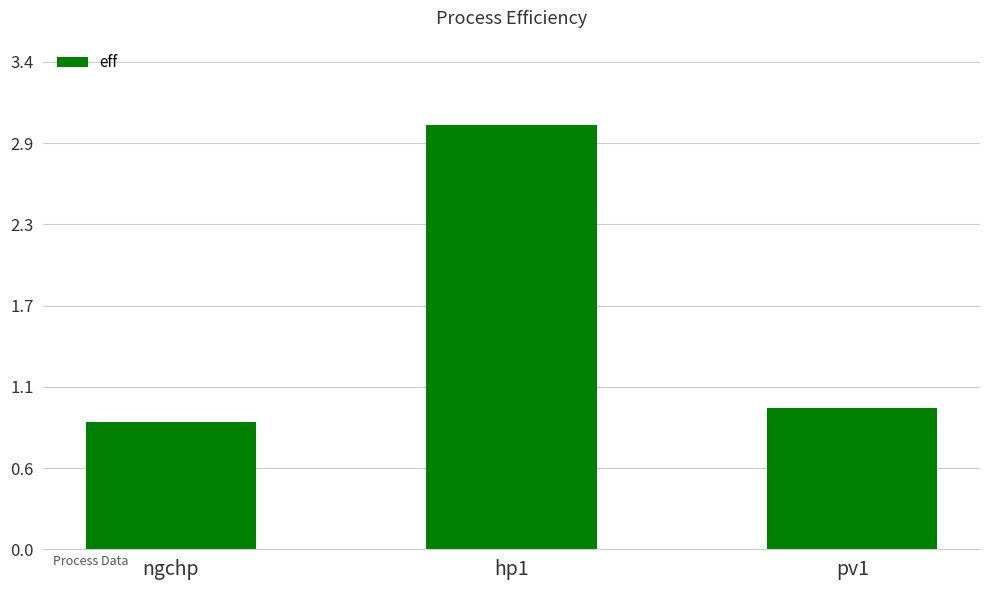

The value at hp1 is 1.2. True or false?

False